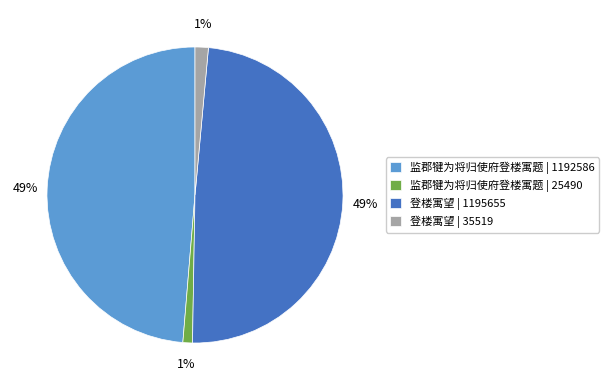

What percentage is the 监郡犍为将归使府登楼寓题 | 1192586 slice, to the nearest percent?

49%